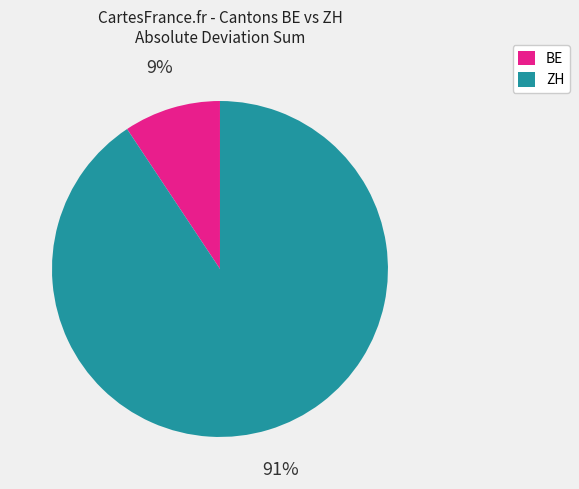

Is the sum of ZH and BE greater than half?

Yes